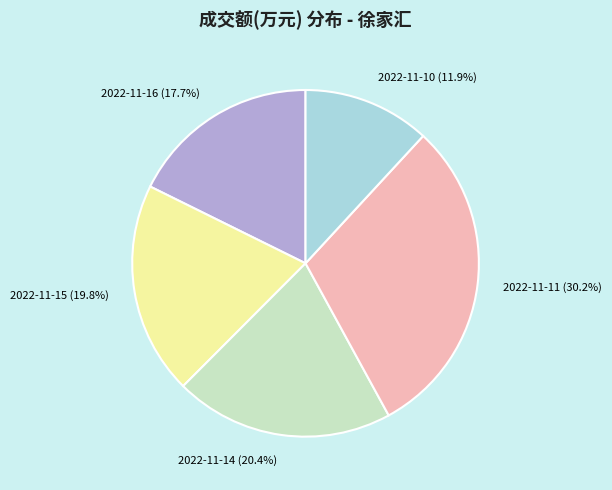

Which slice is the largest?

2022-11-11 (30.2%)